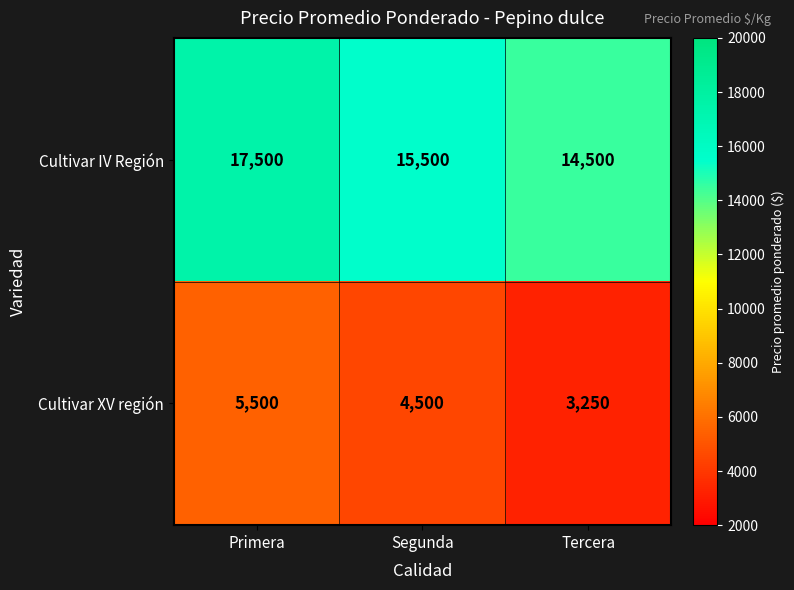

Rank the series by their maximum value, from lowest to highest.

Cultivar XV región, Cultivar IV Región